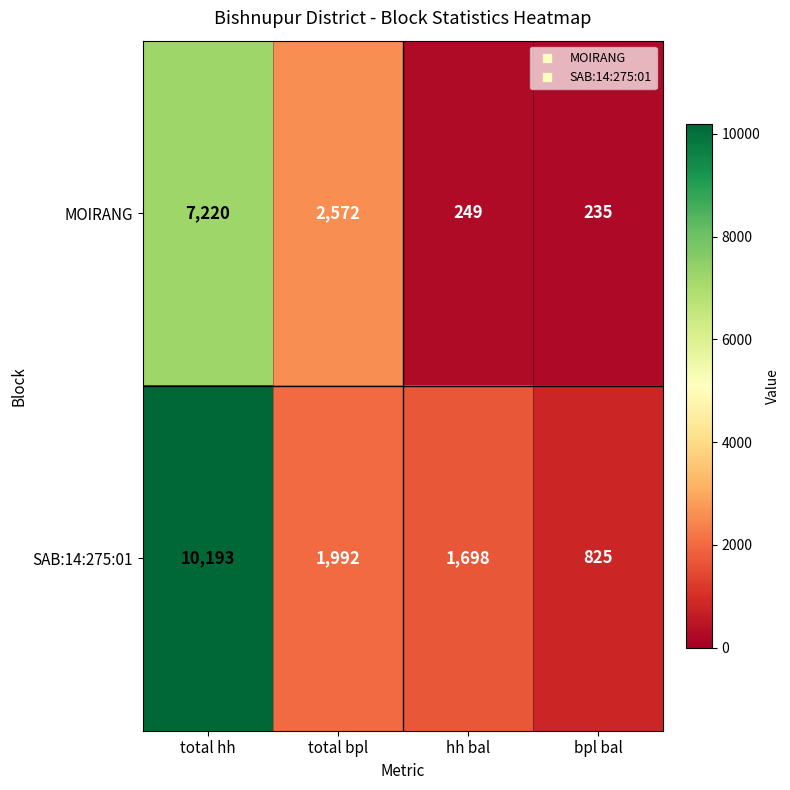

Which series has the largest range (max minus min)?

SAB:14:275:01